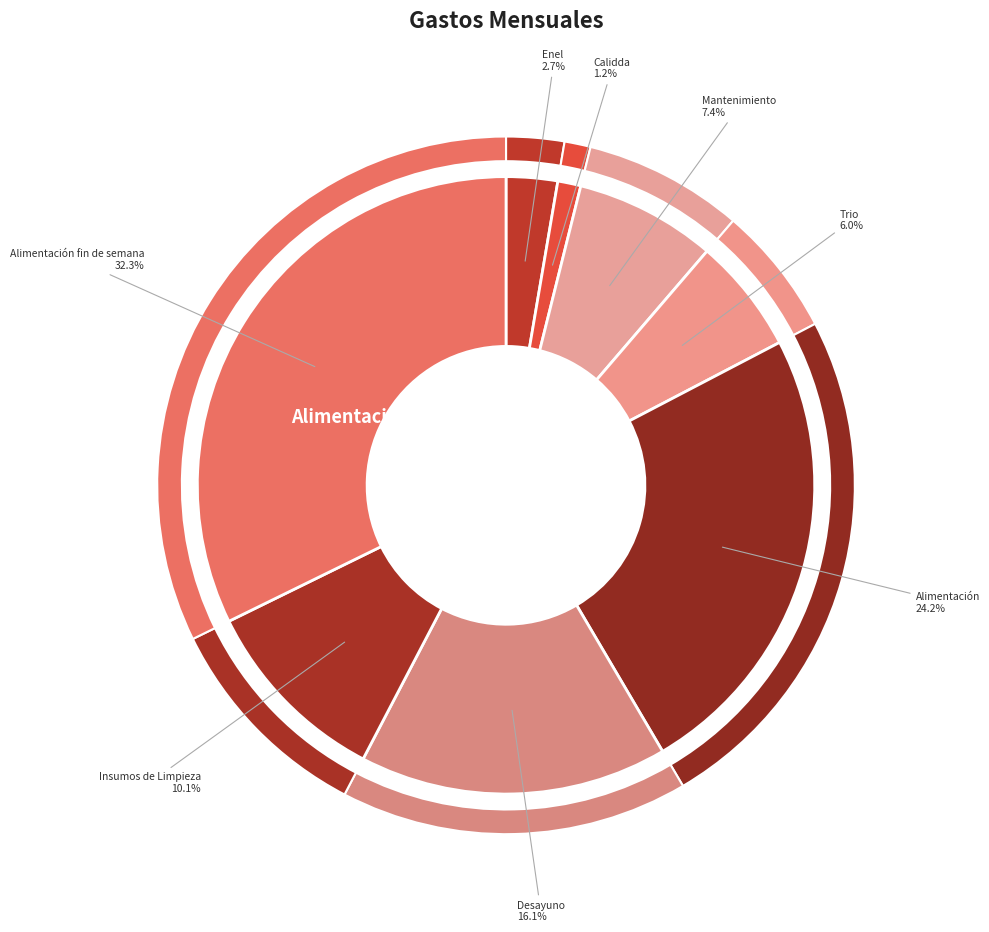

Is it true that Alimentación is 29% of the pie?

False